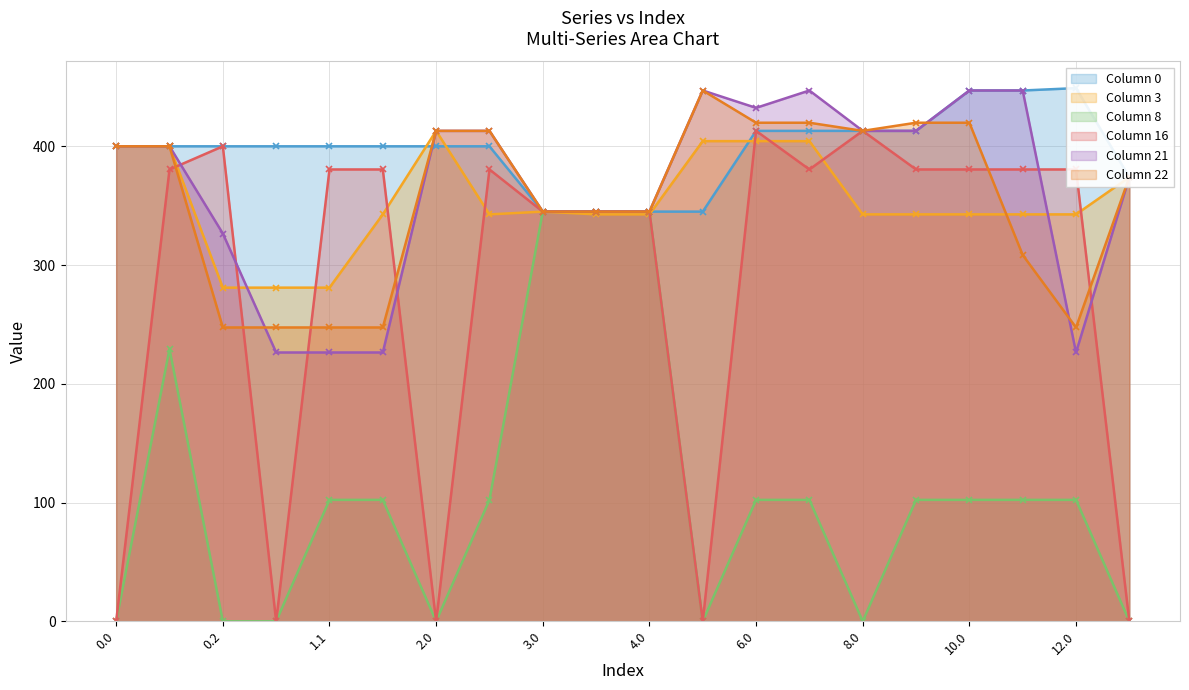

True or false: Series_8 and Series_0 intersect in this chart.

False